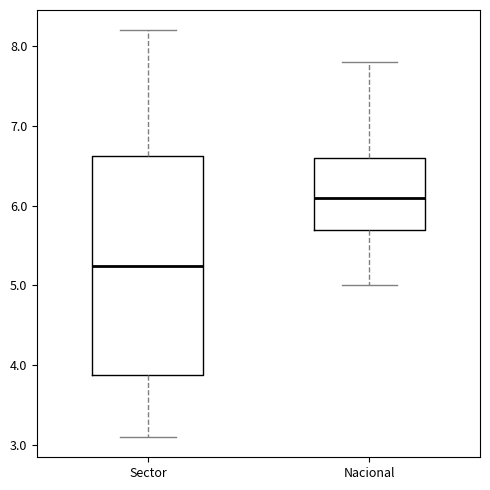

Reading left to right, transcribe this box plot: for each box, give where its median line is, the range the box spans, and where its two whiskers end, as read against the y-axis. The values are not printed on the chart, so give them approximately, as read against the axis.

Sector: median 5.3, box 3.9 to 6.6, whiskers 3.1 to 8.2
Nacional: median 6.1, box 5.7 to 6.6, whiskers 5.0 to 7.8